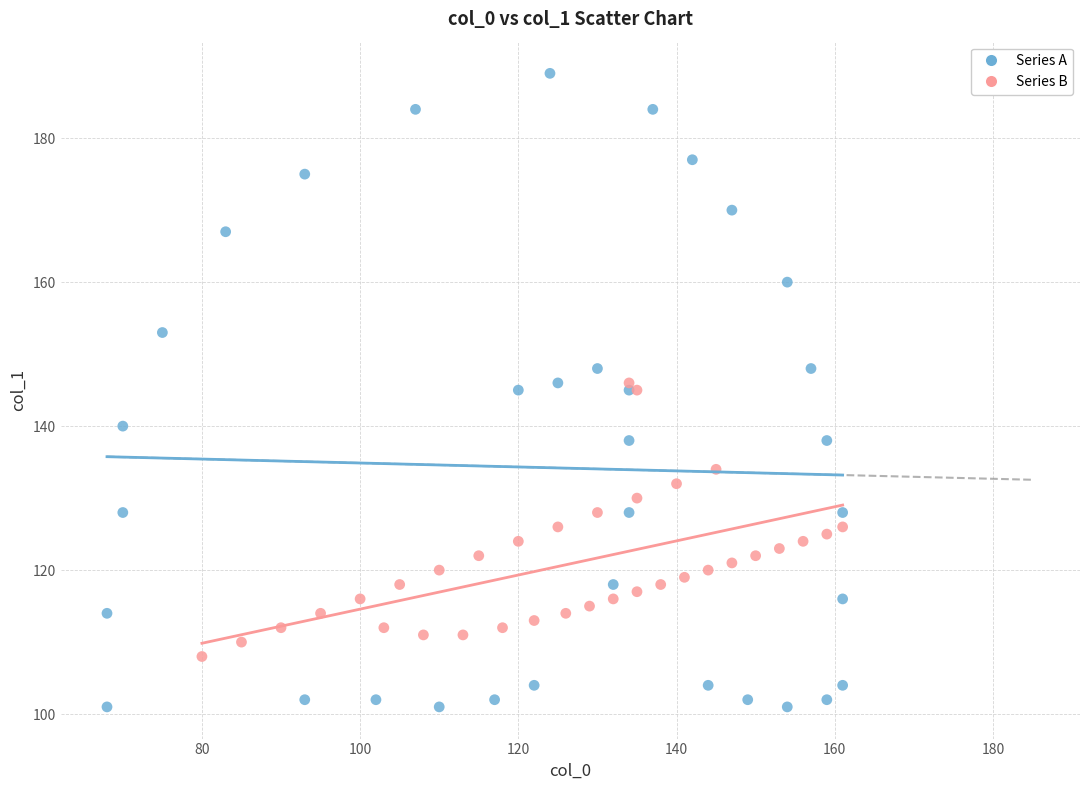

Which series has the widest spread of Y values?

Series A